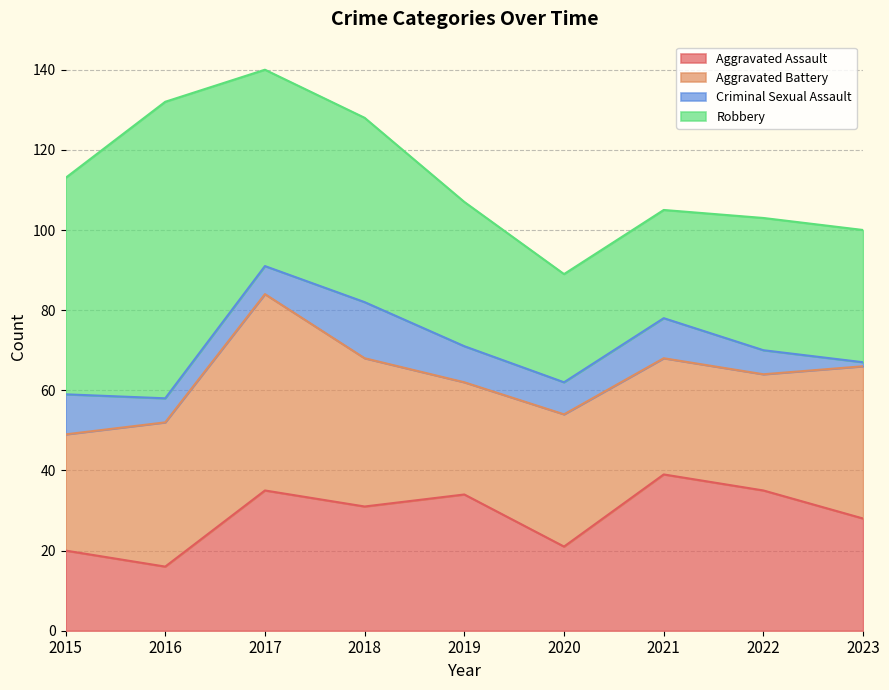

Between 2018 and 2021, which series saw the biggest shift?

Robbery